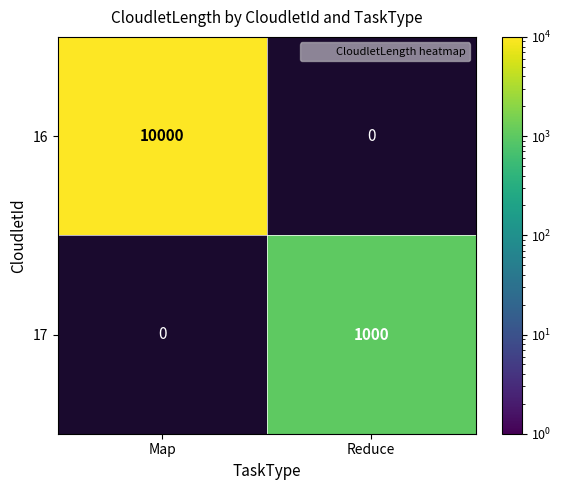

True or false: 16 has a value of 16485.9 at Map.

False